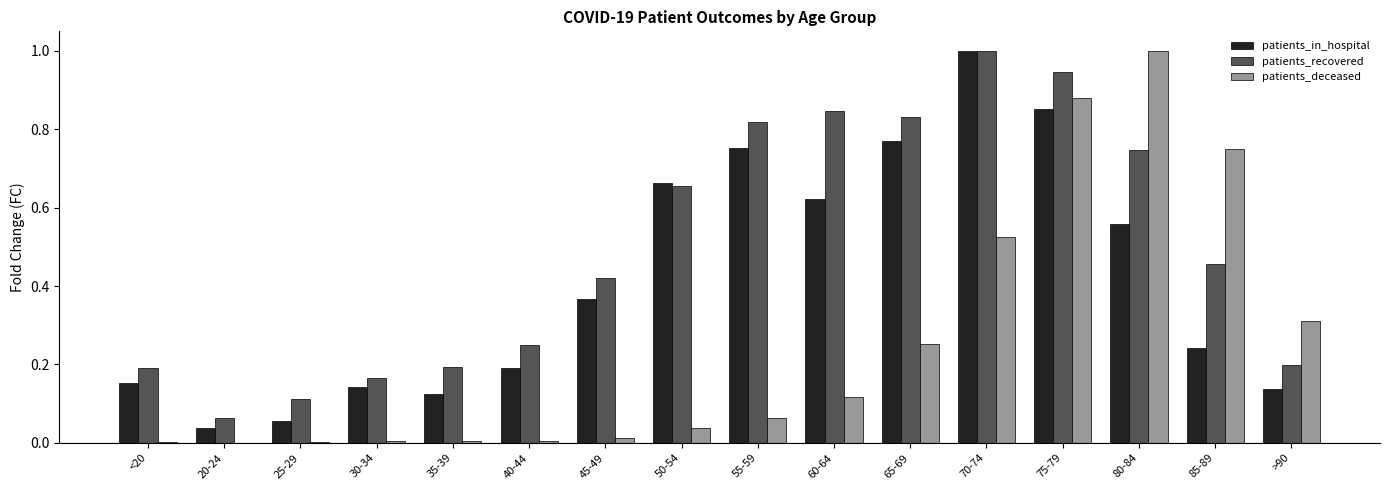

Which series has the largest total across all categories?

patients_recovered